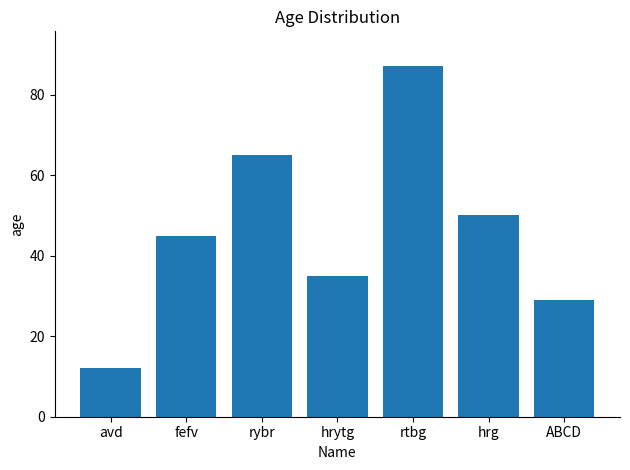

What is the difference between the values at hrytg and rtbg?

52